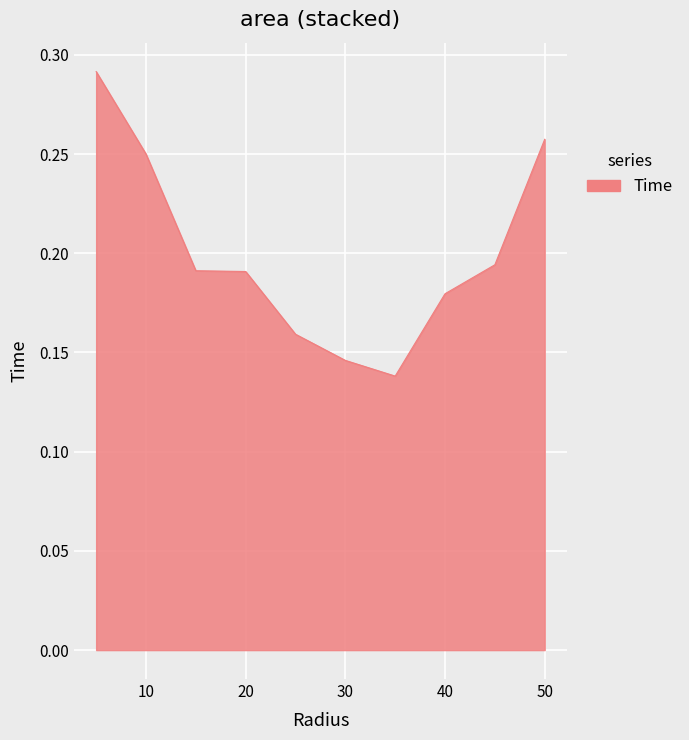

What is the smallest value displayed?

0.1